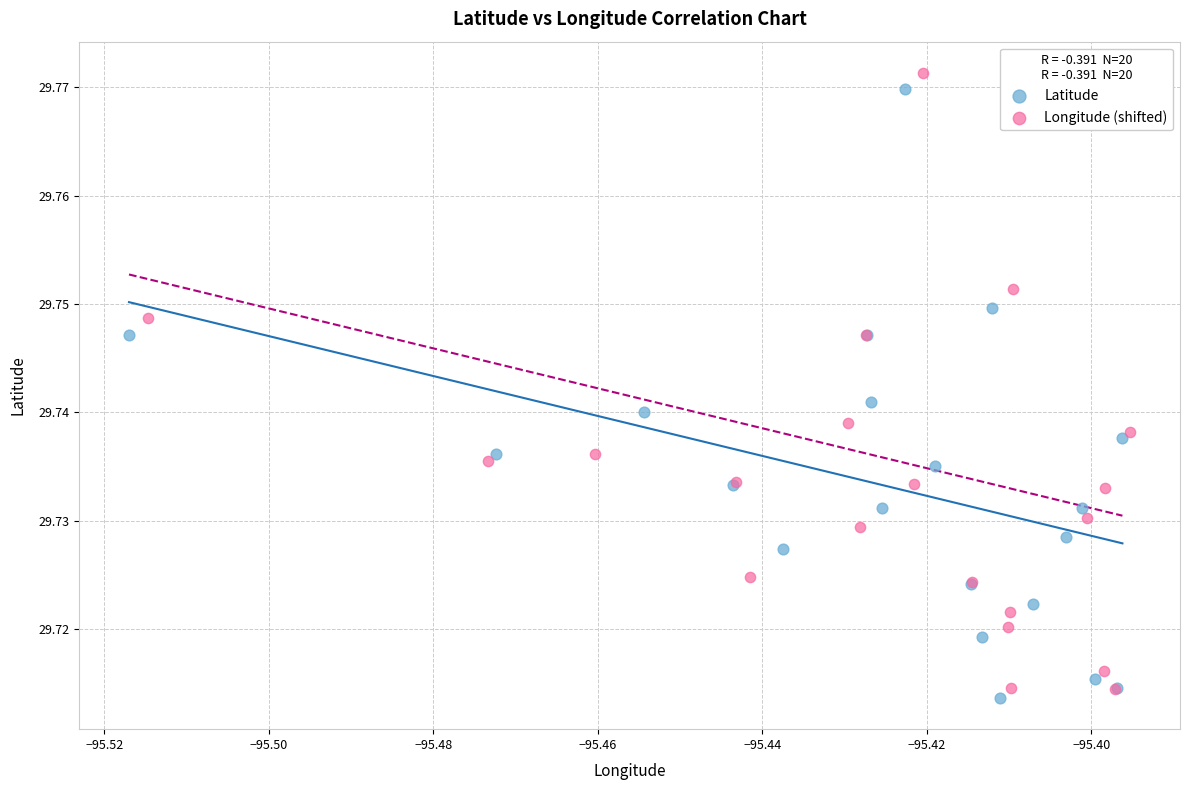

Which series has the widest spread of Y values?

Longitude (shifted)